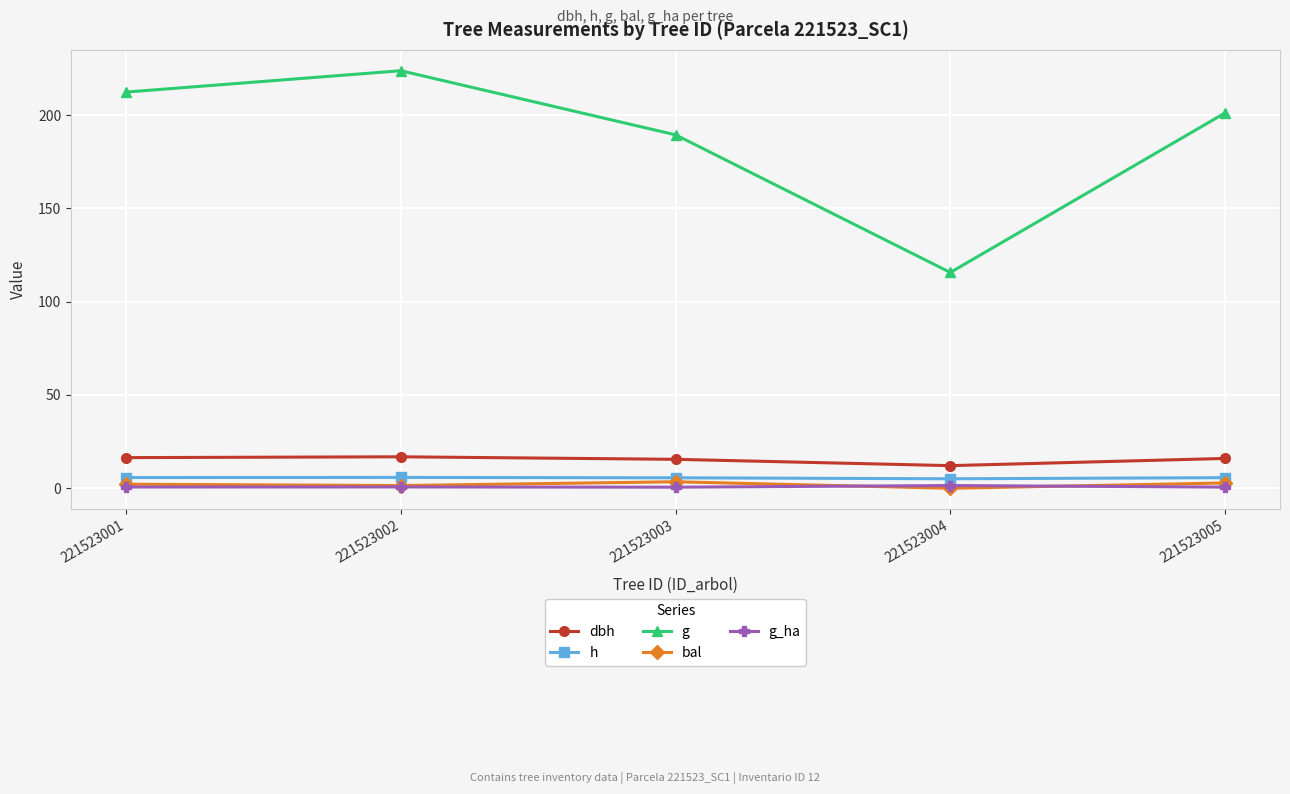

The value of g at 221523002 is 366.1. True or false?

False